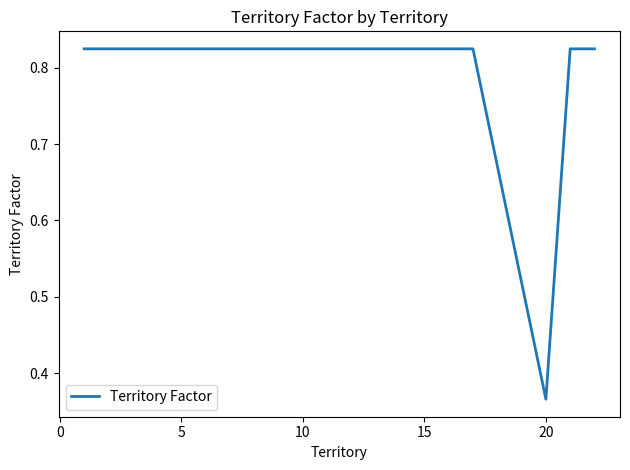

How many lines are shown in the chart?

1